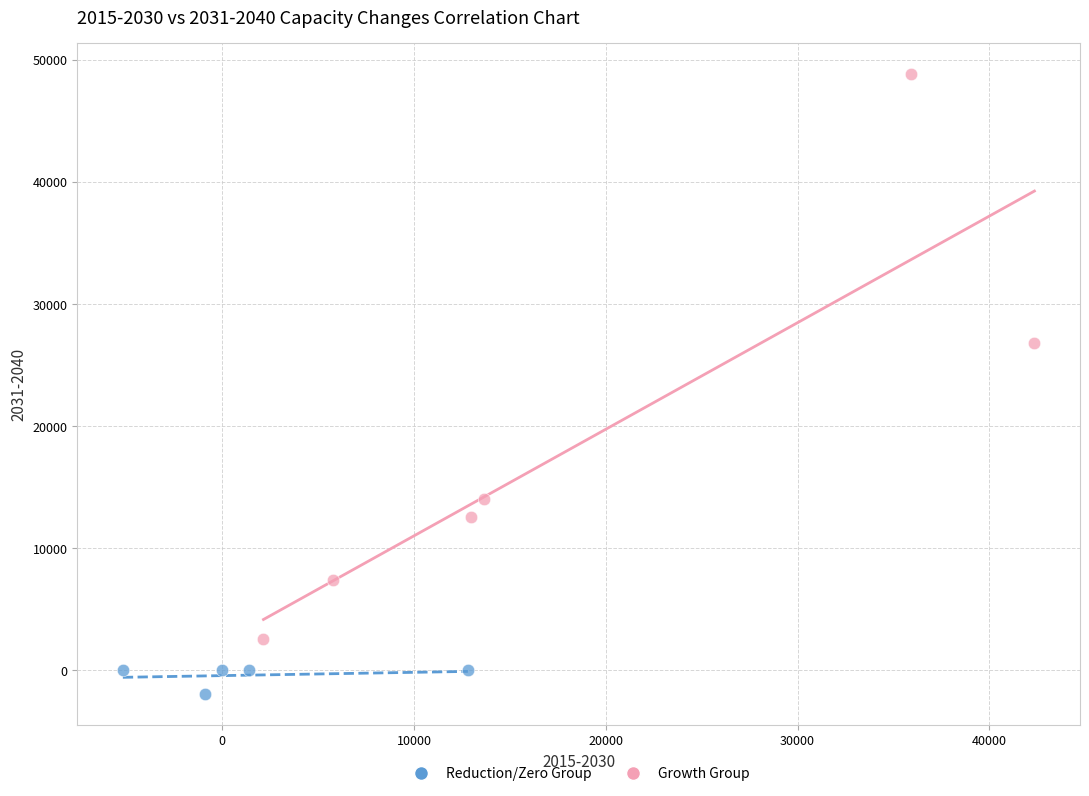

What are all the series names shown in the legend?

Reduction/Zero Group, Growth Group